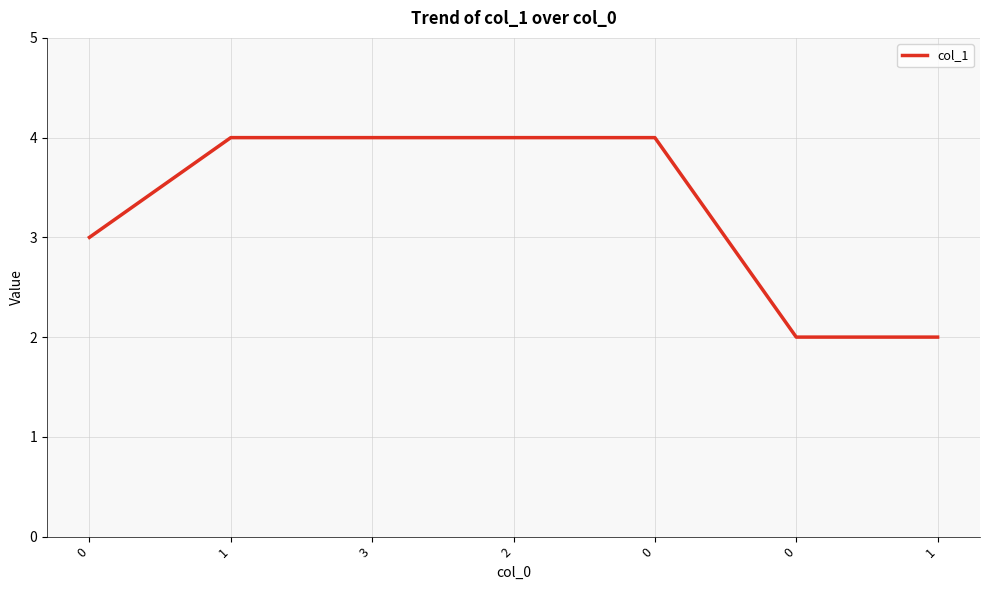

How many lines are shown in the chart?

1